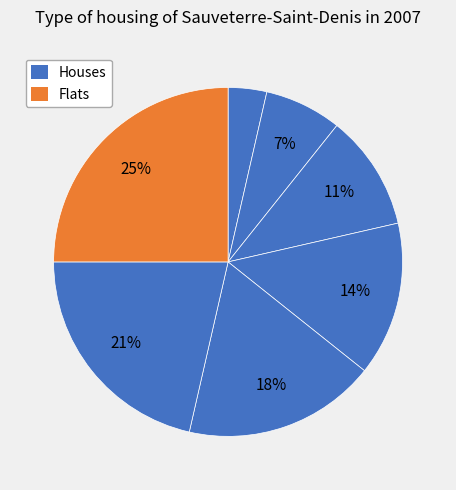

How many segments does this pie chart have?

7